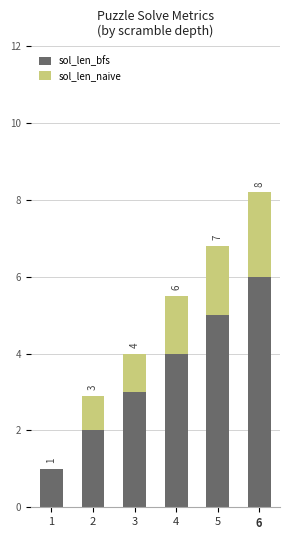

What is the sum of all sol_len_bfs values?

21.0